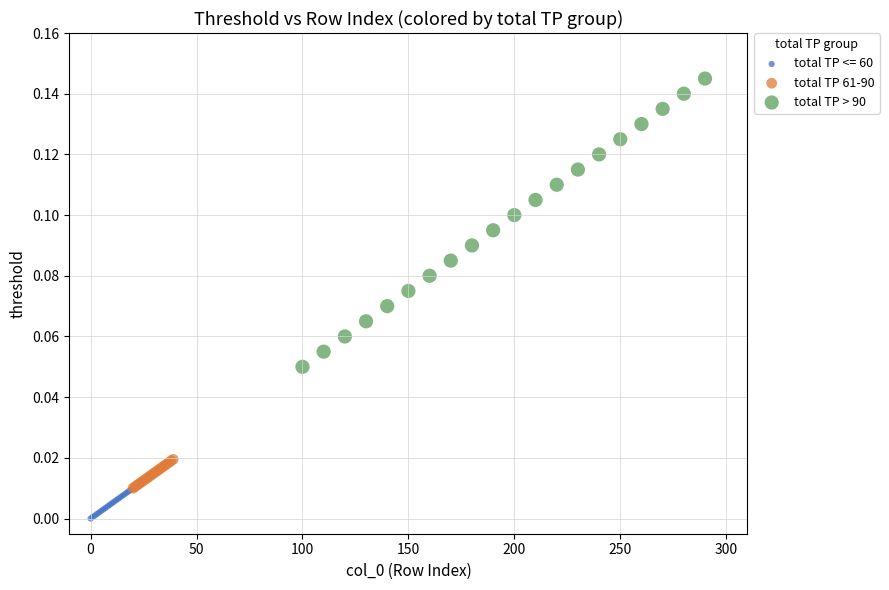

What are all the series names shown in the legend?

total TP <= 60, total TP 61-90, total TP > 90